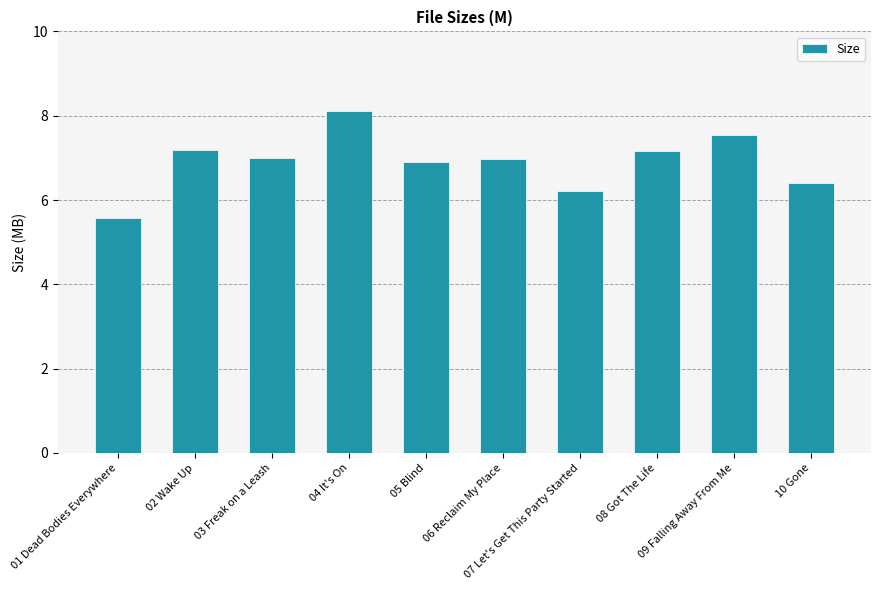

Is it true that the value at 04 It's On is 8.1?

True